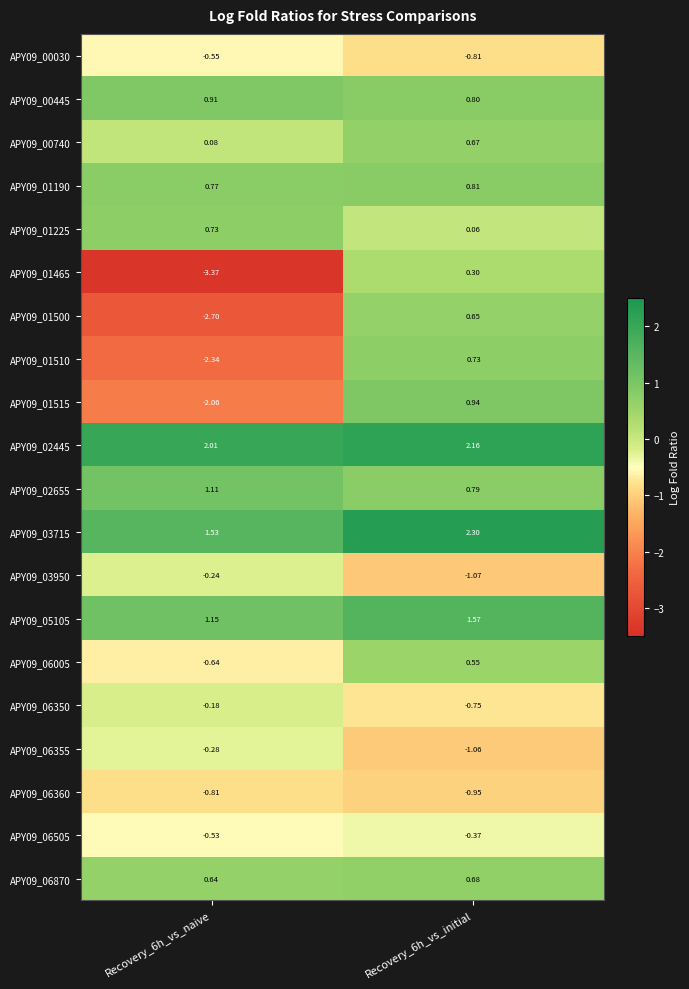

Is the value of APY09_01500 at Recovery_6h_vs_initial greater than the value of APY09_06870 at Recovery_6h_vs_initial?

No